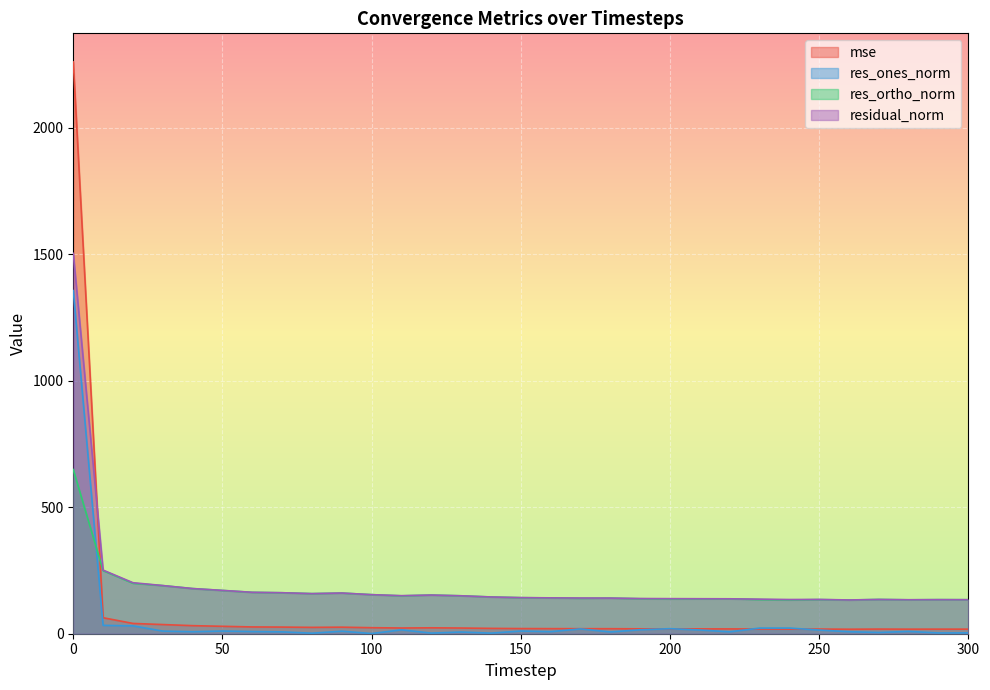

Count the number of data series in this chart.

4